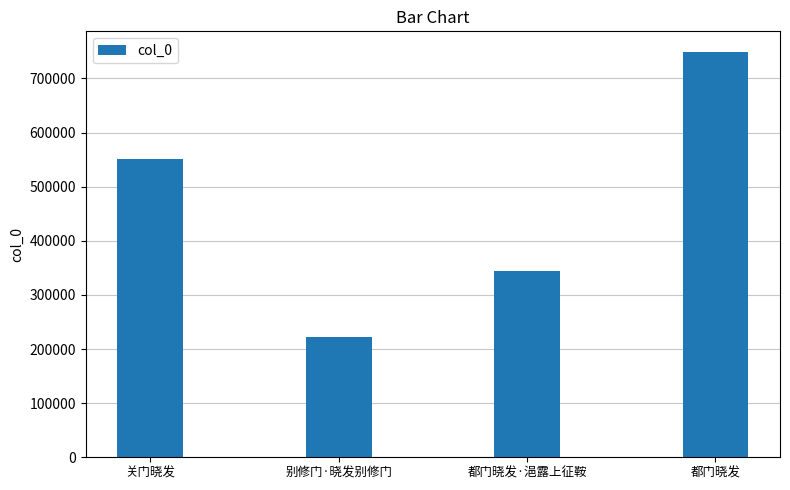

Which label corresponds to the largest value in the chart?

都门晓发